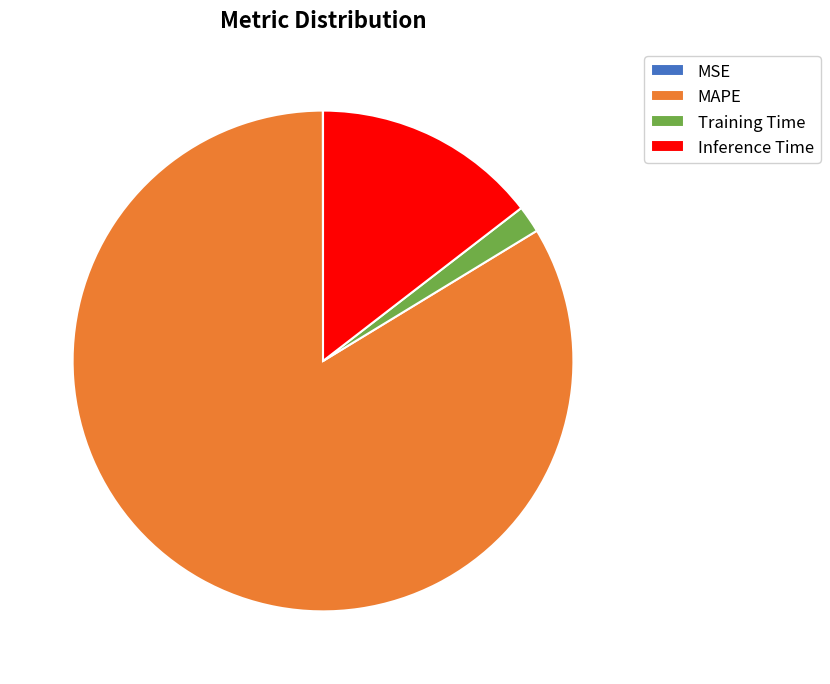

True or false: Inference Time accounts for 15% of the total.

True